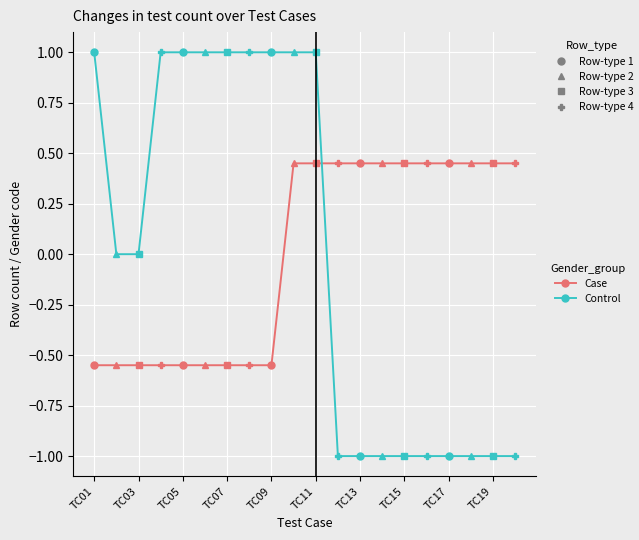

Which series has the widest spread of values?

Control